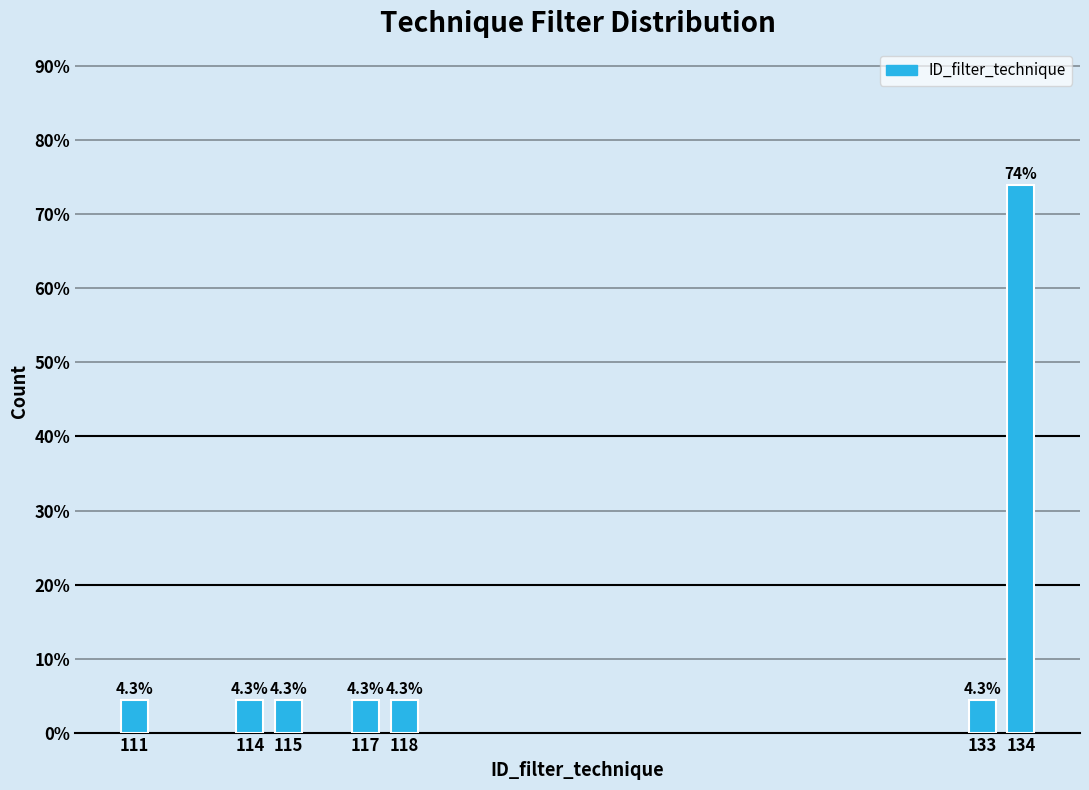

Reading left to right, transcribe all the data shown in this chart.

4.3	4.3	4.3	4.3	4.3	4.3	73.9